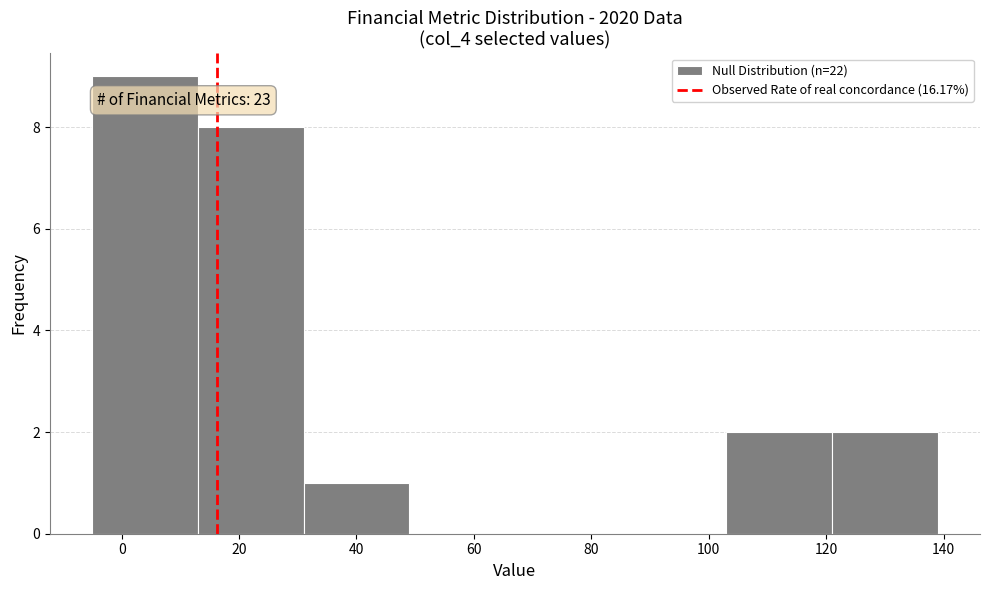

Over which range of the x-axis is the bar tallest?

-5 to 13